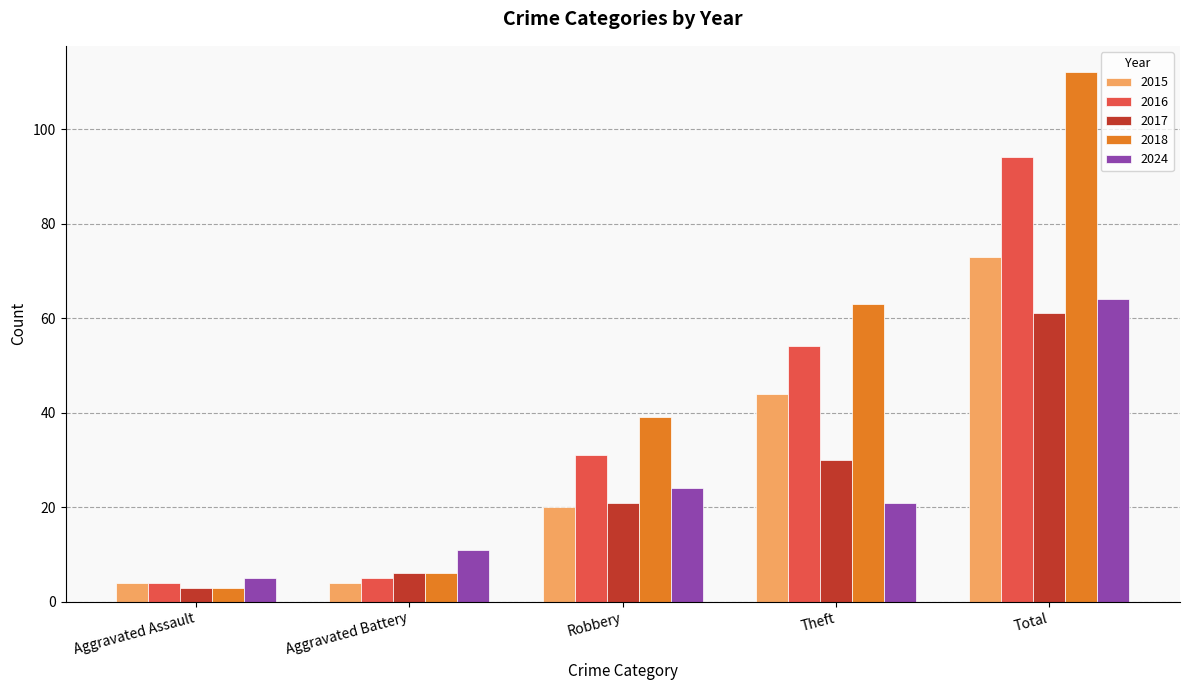

What is the sum of the 2015 values at Theft and Aggravated Assault?

48